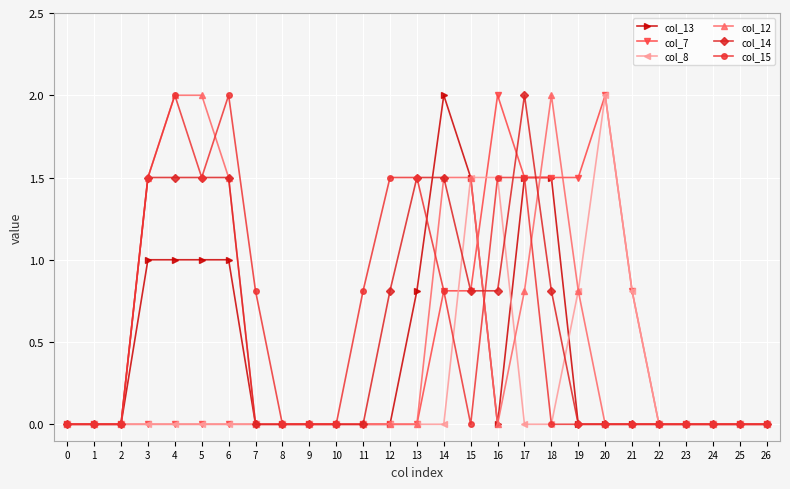

Does the chart have visible grid lines?

Yes